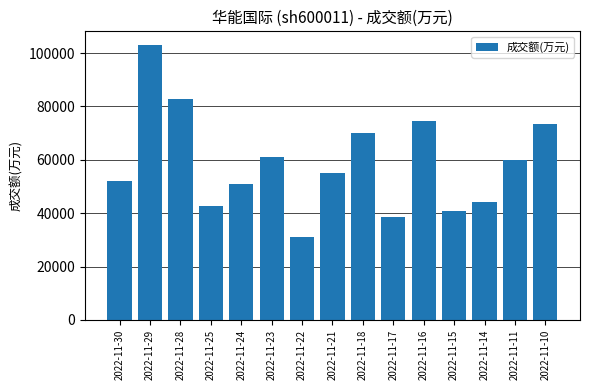

How many values are below 55121?

7